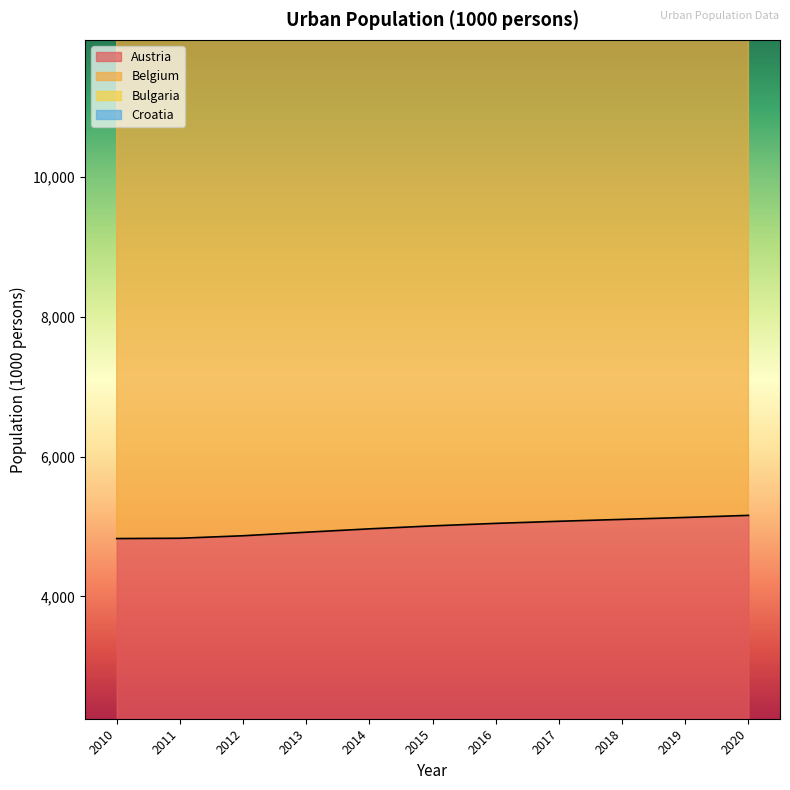

True or false: Belgium has more than 2 interior local peaks.

False